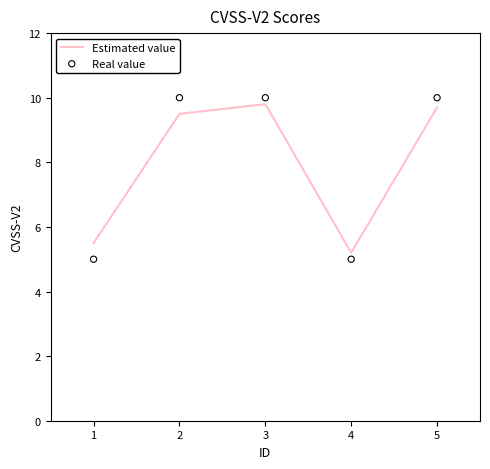

What are all the series names shown in the legend?

Estimated value, Real value